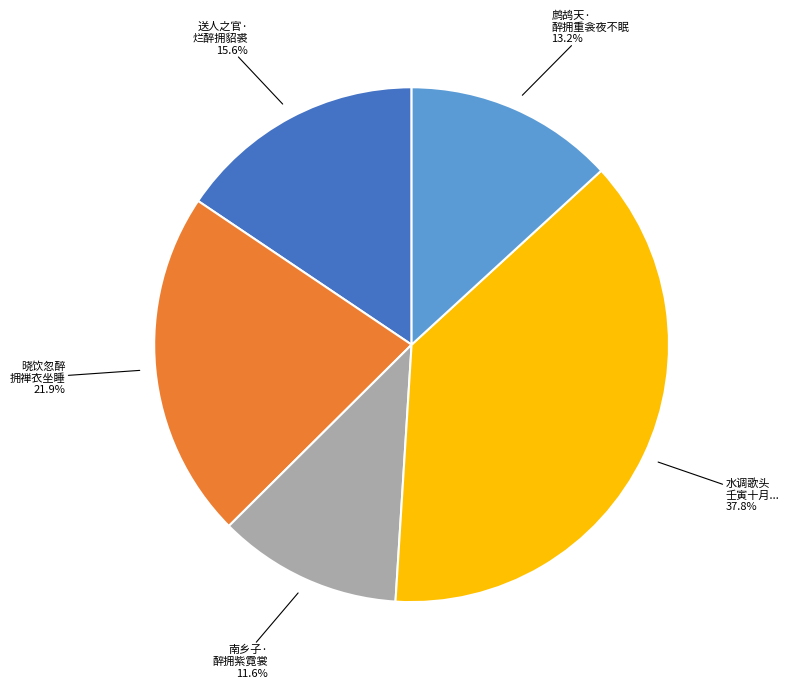

Is there a majority slice in this chart?

No